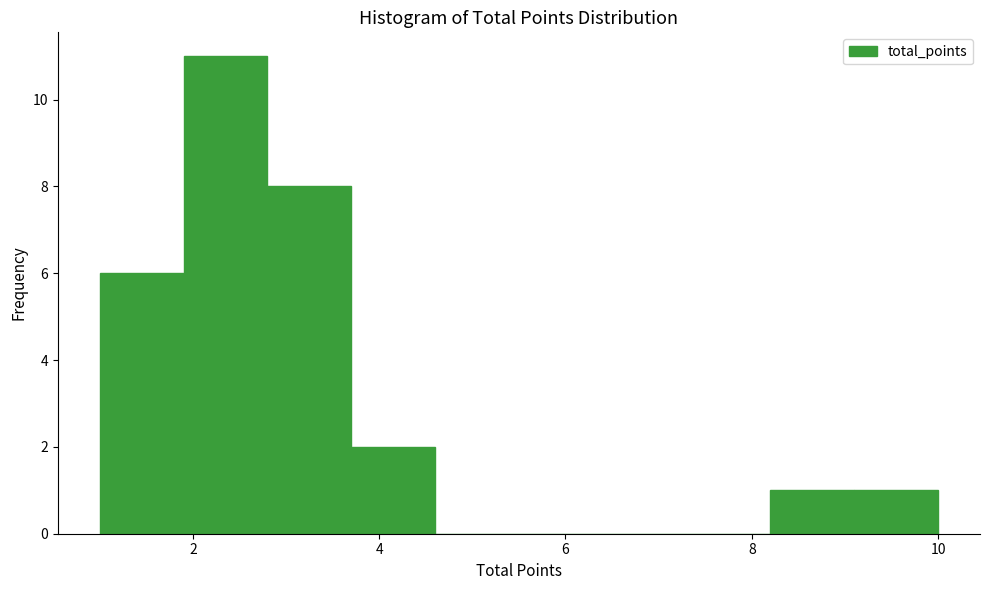

What is the height of the bar covering 8.2 to 9.1 on the x-axis? Neither the bar edges nor the heights are printed on the chart, so give them approximately, as read against the axes.

1